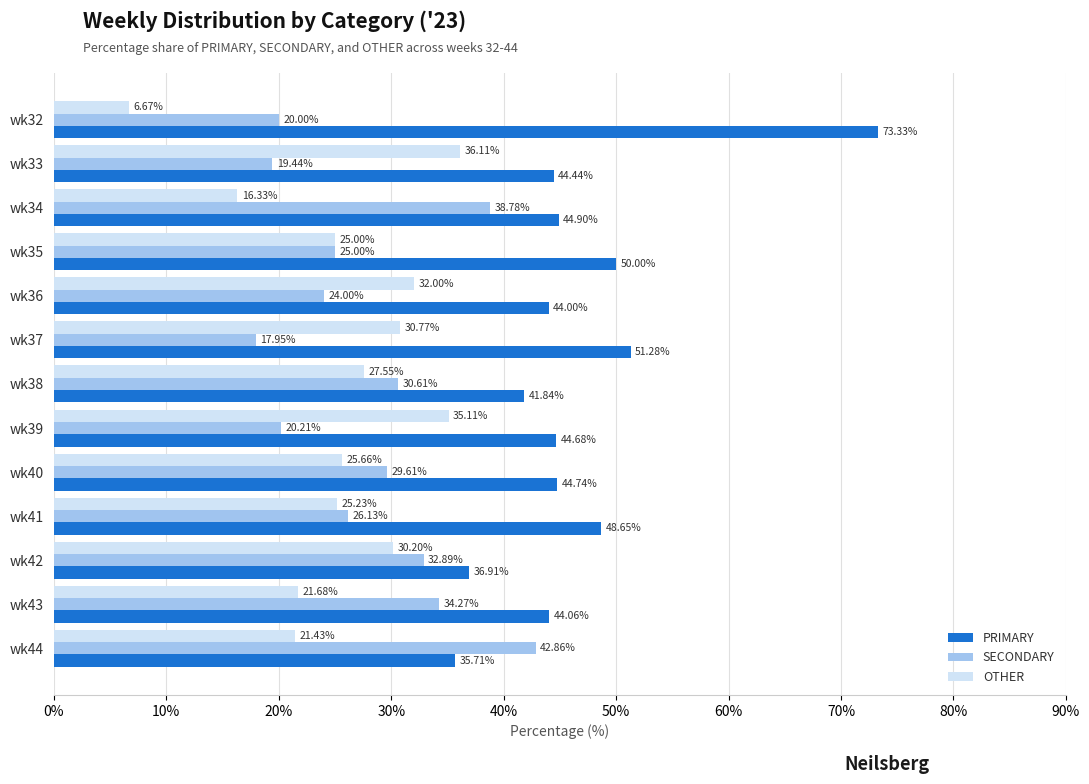

At how many categories does at least one series exceed 38?

12